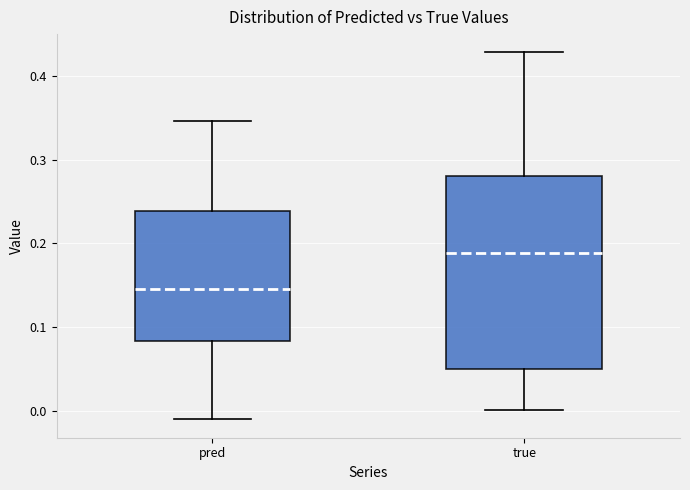

Reading left to right, transcribe this box plot: for each box, give where its median line is, the range the box spans, and where its two whiskers end, as read against the y-axis. The values are not printed on the chart, so give them approximately, as read against the axis.

pred: median 0.15, box 0.08 to 0.24, whiskers -0.01 to 0.35
true: median 0.19, box 0.05 to 0.28, whiskers 0.00 to 0.43